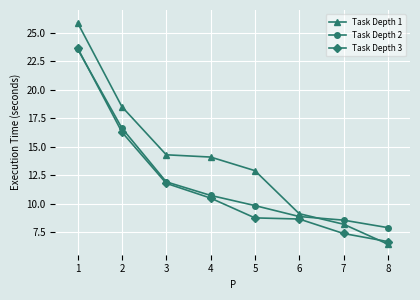

Which series changed the most between 2 and 4?

Task Depth 2